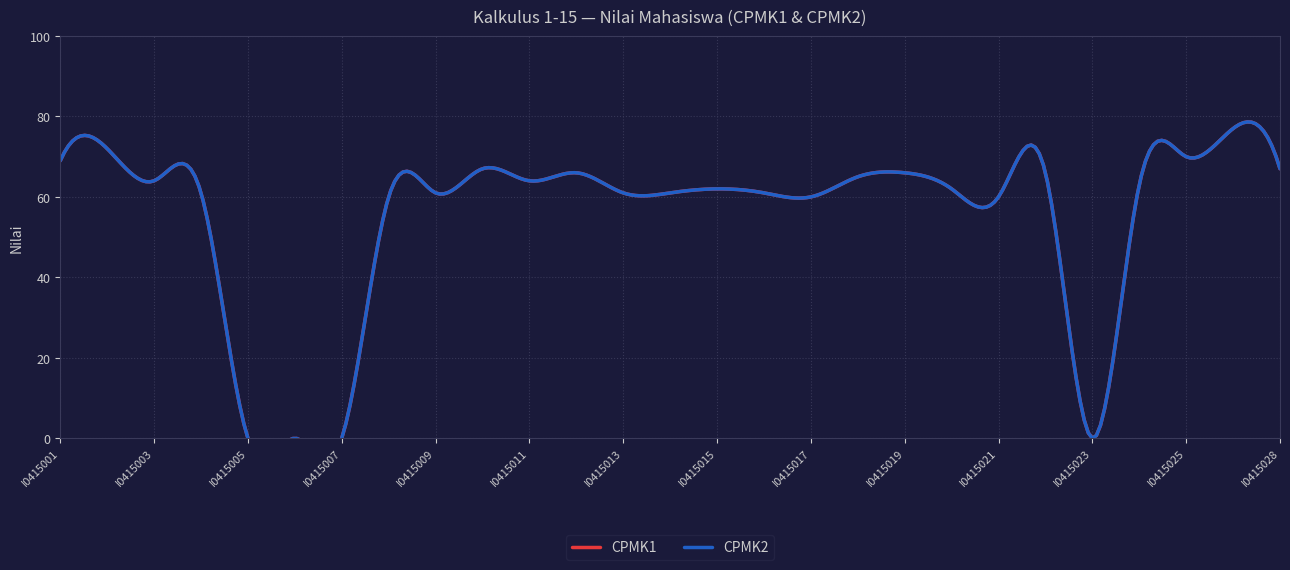

What is the difference between the CPMK1 values at I0415005 and I0415010?

67